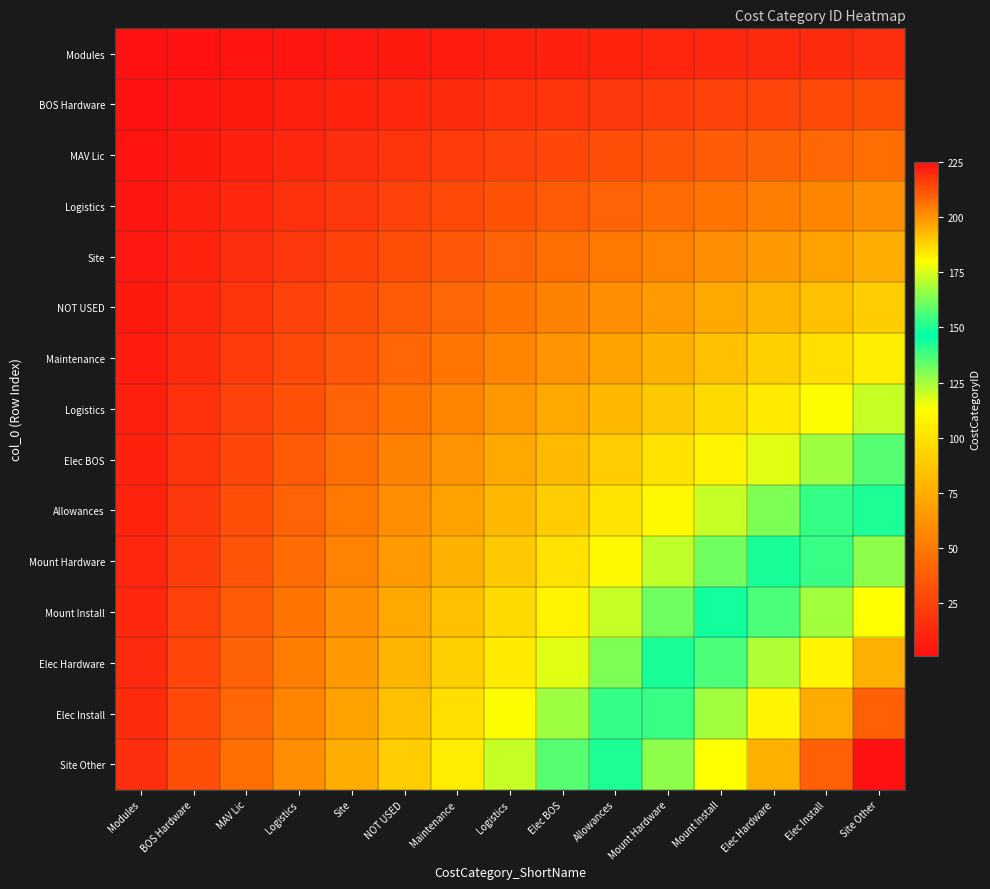

How many series are shown in this chart?

15